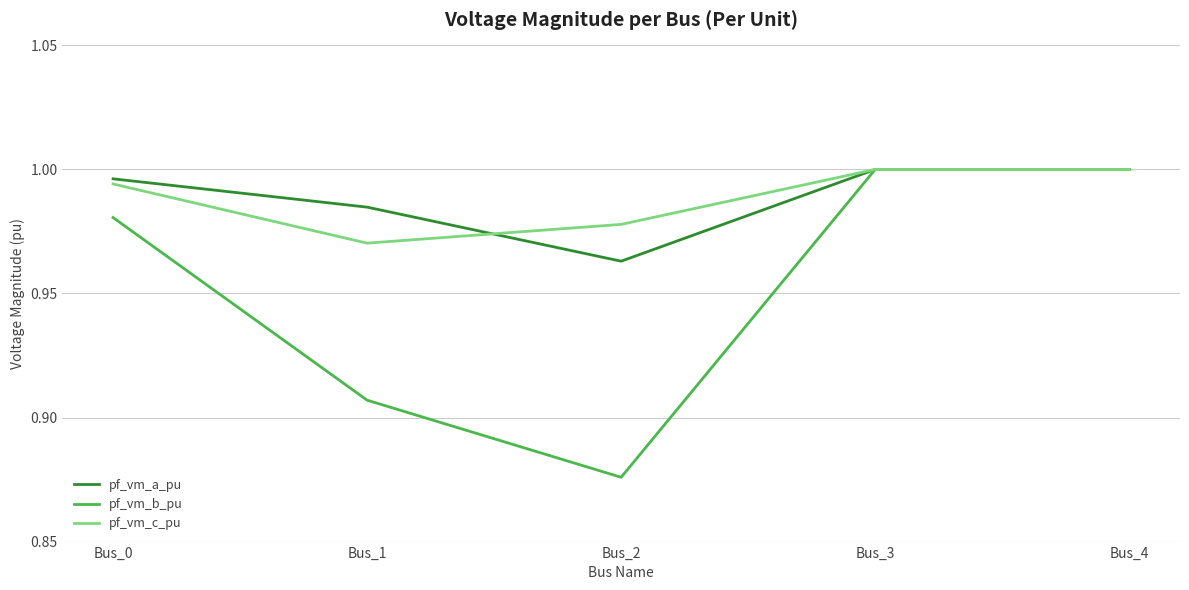

At which category does pf_vm_a_pu reach its first local valley?

Bus_2